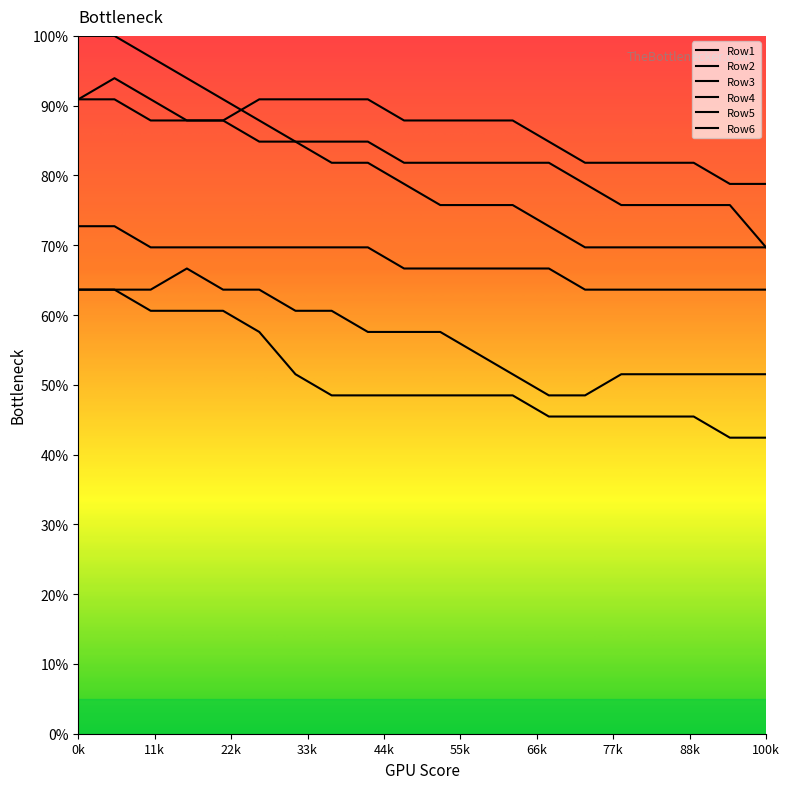

List the labels in order of Row2 value, smallest first.

18, 19, 13, 14, 15, 16, 17, 7, 8, 9, 10, 11, 12, 6, 5, 2, 3, 4, 0, 1